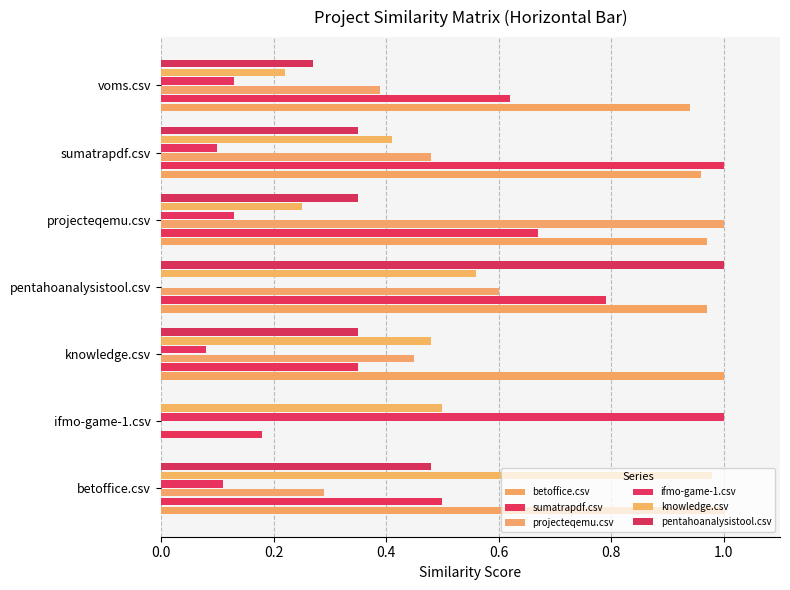

Count the number of categories in the chart.

7